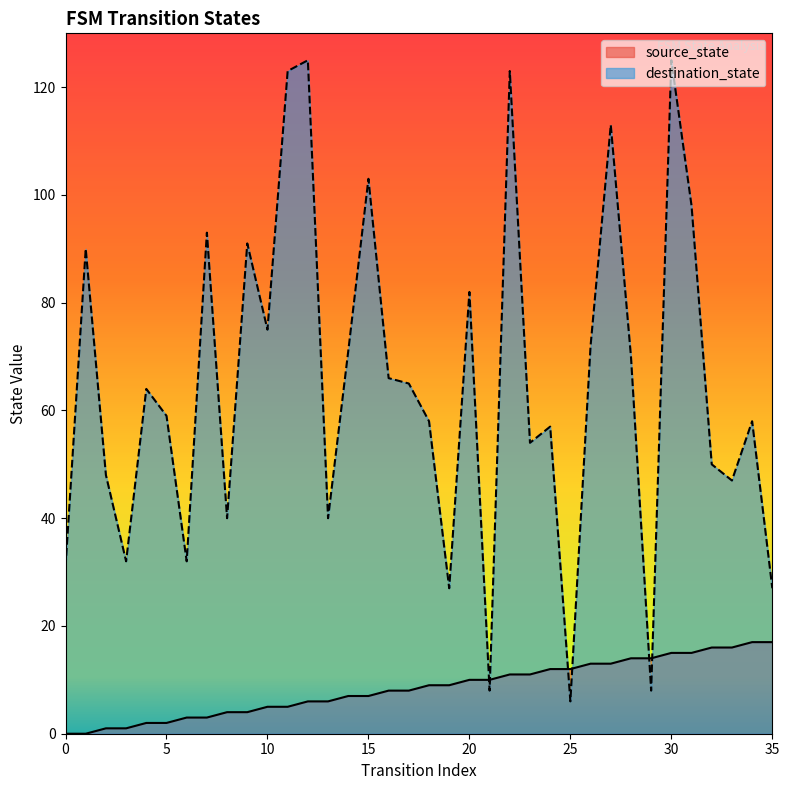

At which category is the sum across all series the highest?

30